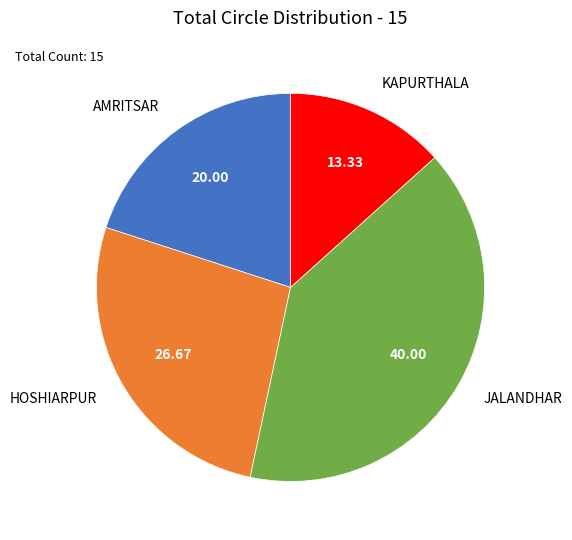

Between JALANDHAR and AMRITSAR, which is larger?

JALANDHAR